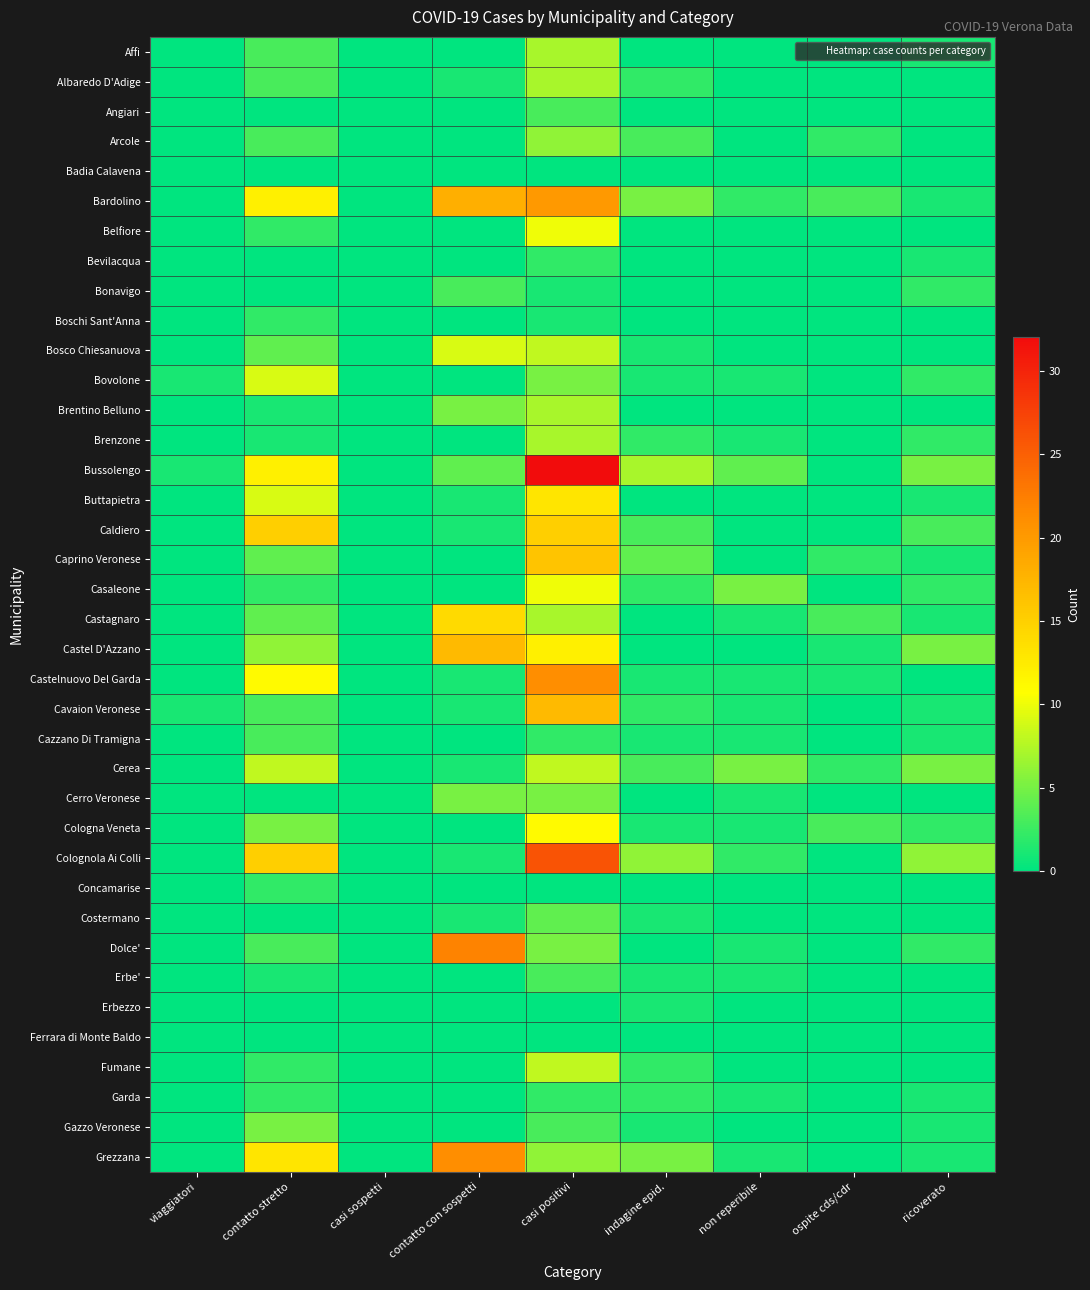

At which category is the sum across all series the highest?

casi positivi